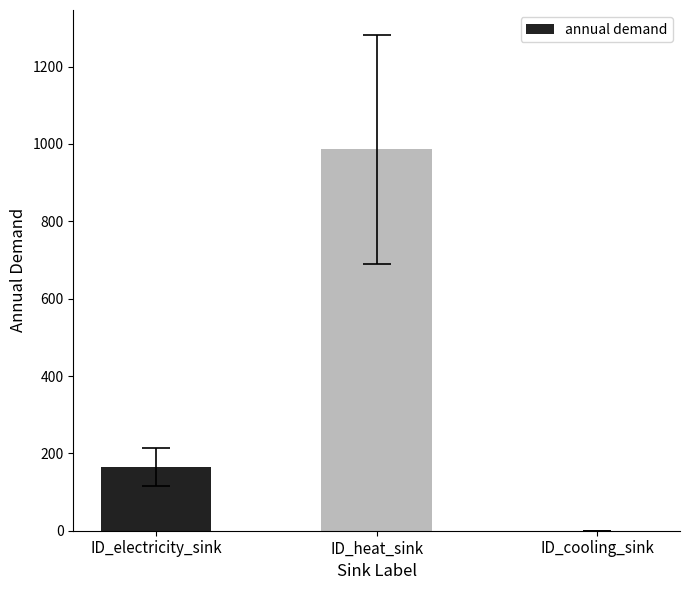

What is the difference between the values at ID_cooling_sink and ID_heat_sink?

986.3